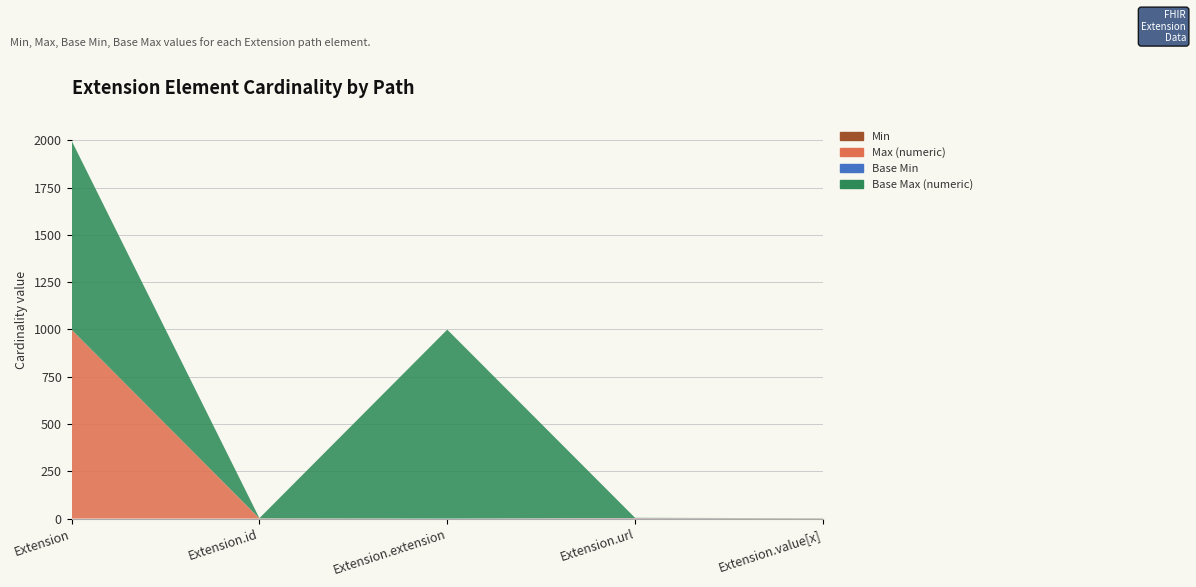

Reading left to right, list all the values displayed in this chart.

Min: Extension=0	Extension.id=0	Extension.extension=0	Extension.url=1	Extension.value[x]=0
Max (numeric): Extension=999	Extension.id=1	Extension.extension=0	Extension.url=1	Extension.value[x]=1
Base Min: Extension=0	Extension.id=0	Extension.extension=0	Extension.url=1	Extension.value[x]=0
Base Max (numeric): Extension=999	Extension.id=1	Extension.extension=999	Extension.url=1	Extension.value[x]=1